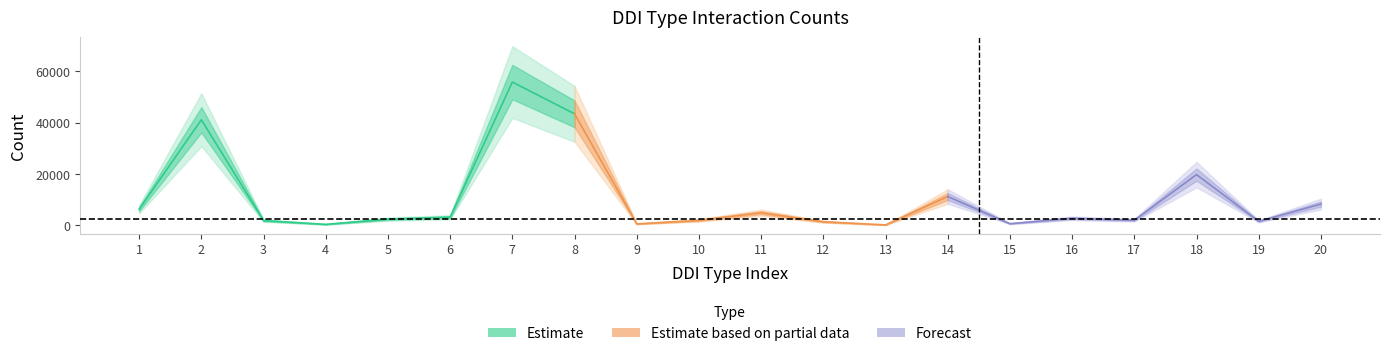

What is the difference between the second highest and second lowest values?

42953